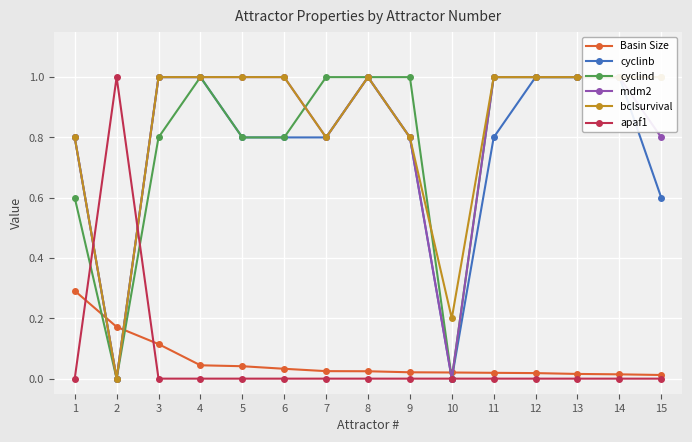

The apaf1 series shows 0.0 at 6. True or false?

True